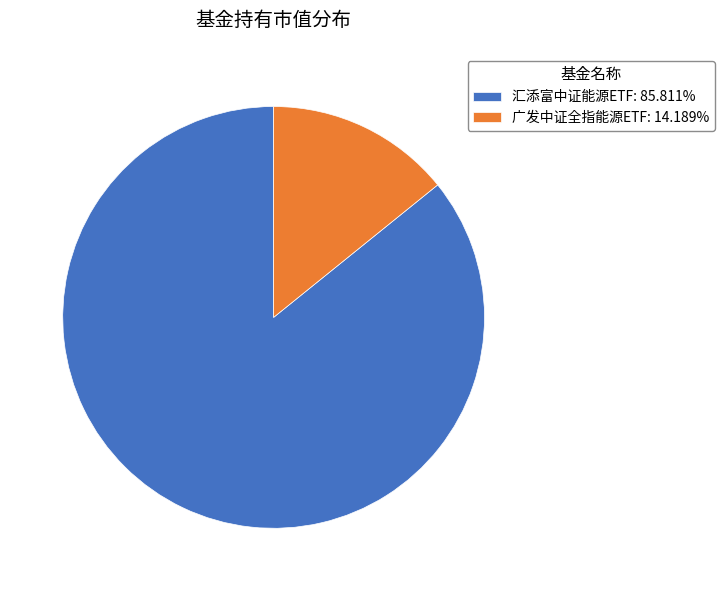

The 广发中证全指能源ETF slice represents 14% of the pie. True or false?

True